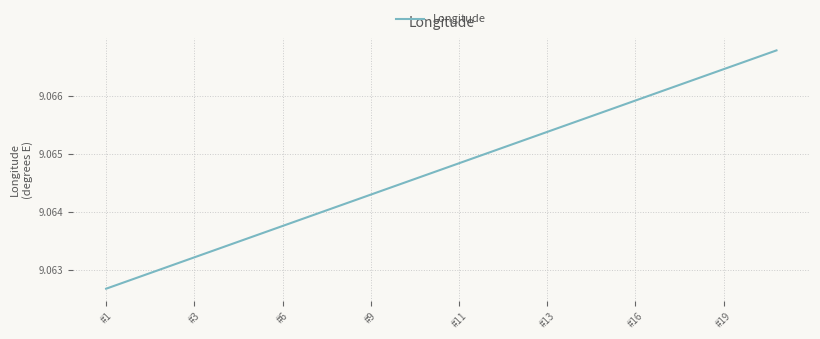

Count the values in the range 9 to 10.

20